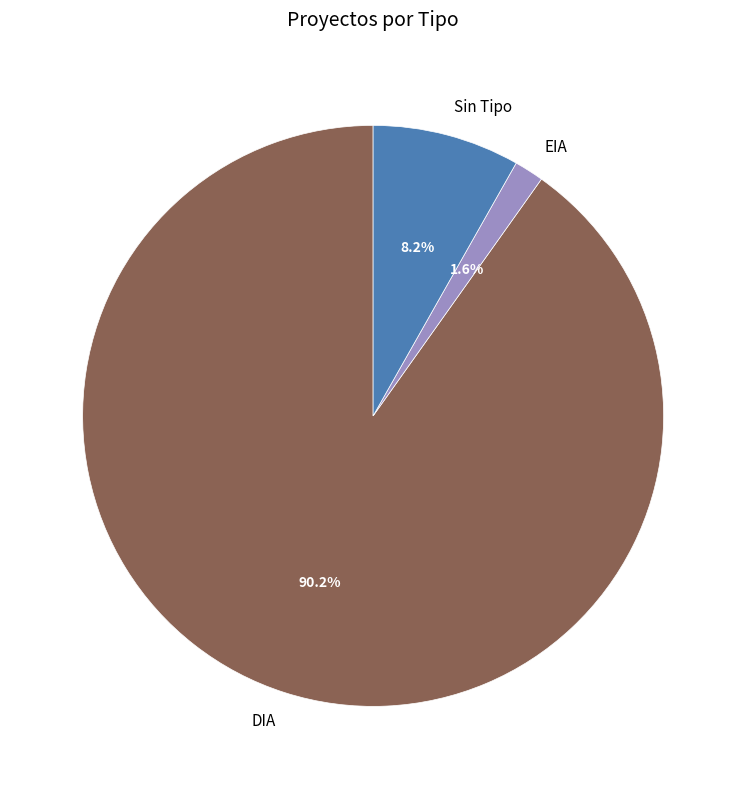

Rank the categories by value from lowest to highest.

EIA, Sin Tipo, DIA